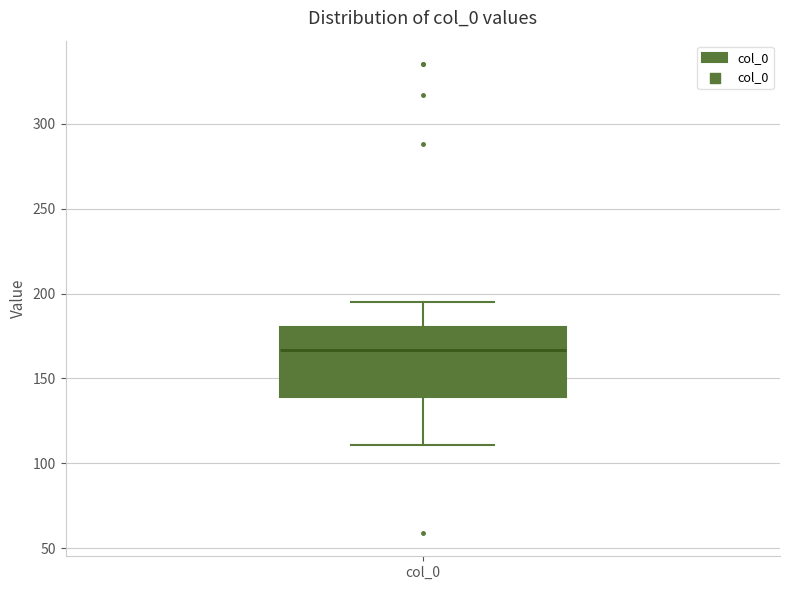

Where does the median line of the box for col_0 sit on the y-axis? The values are not printed on the chart, so give them approximately, as read against the axis.

165